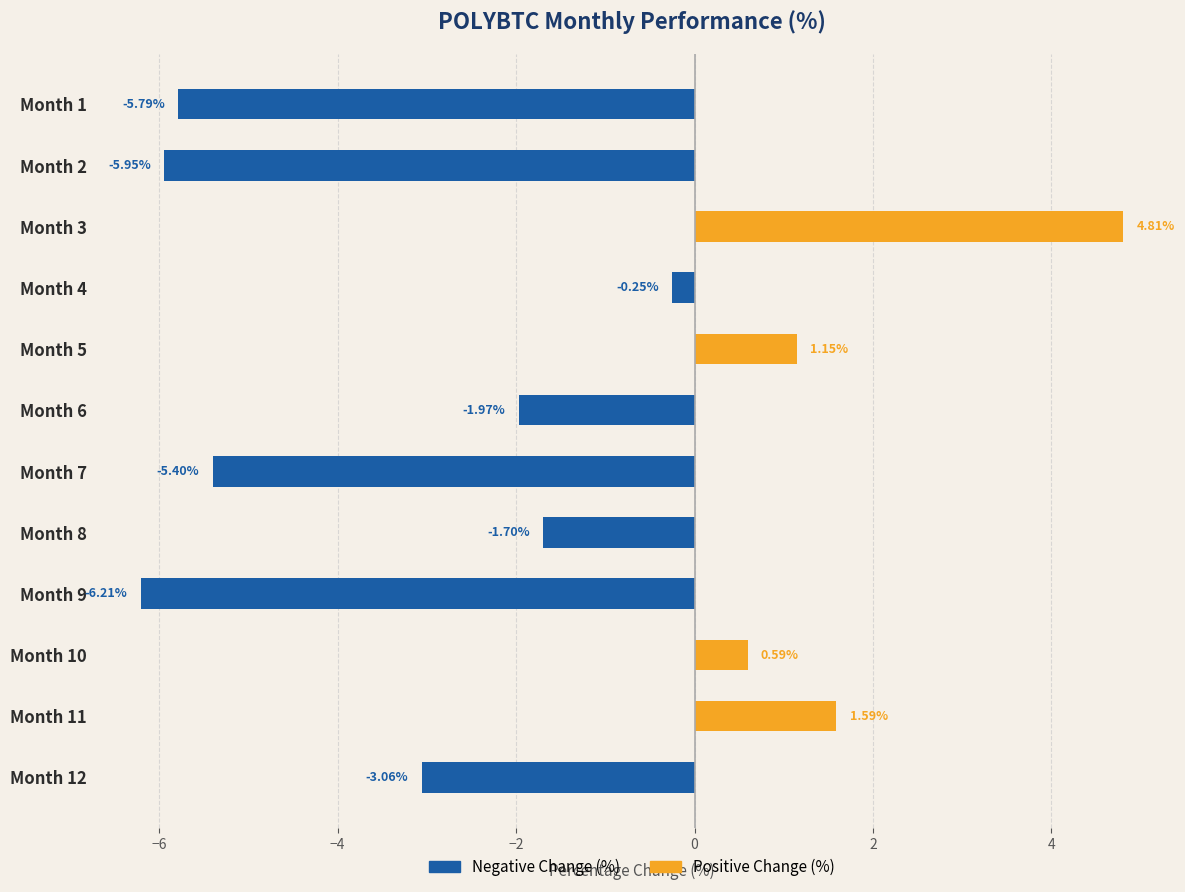

How many negative values are there?

8